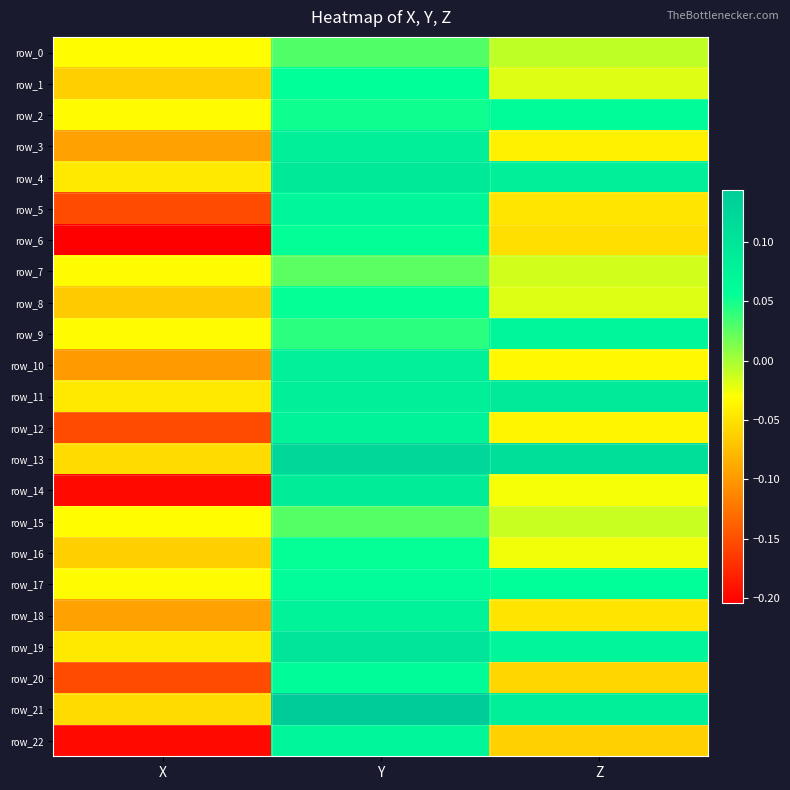

At which label does row_17 reach its peak?

Y